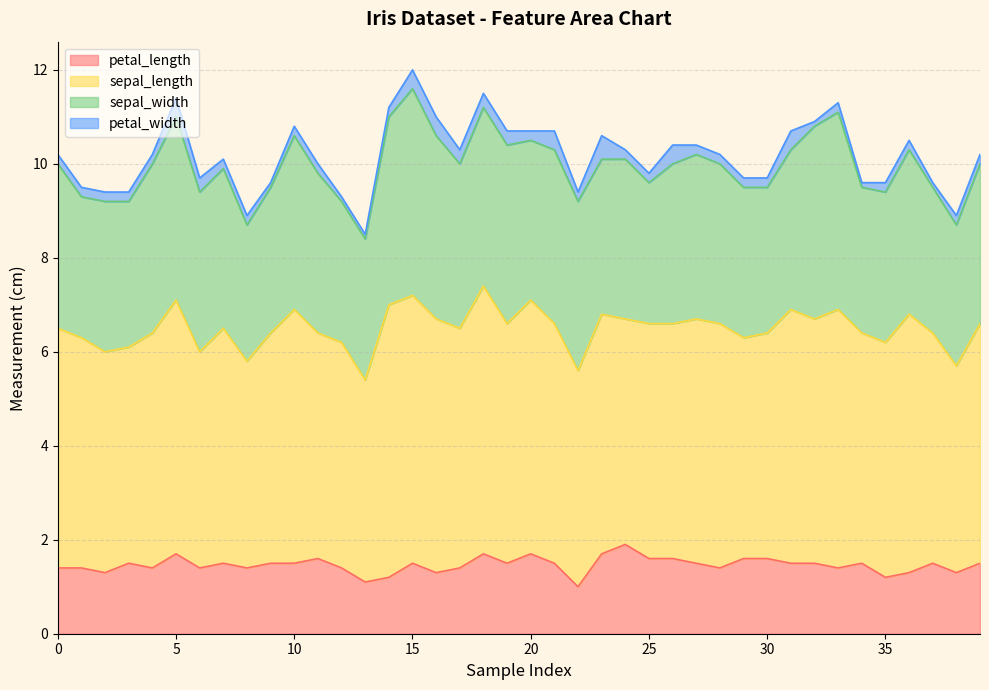

True or false: sepal_length has a value of 4.4 at 38.

True